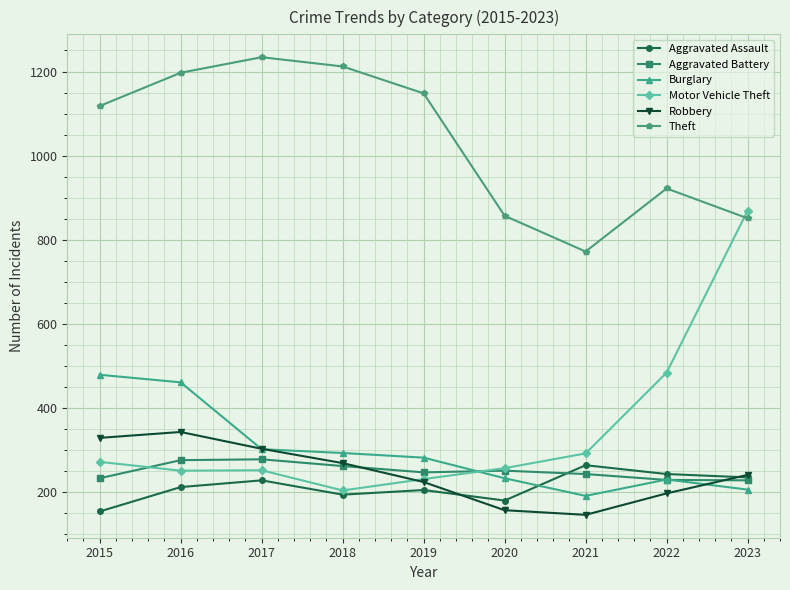

What is the spread (max minus min) of values at 2018?

1018